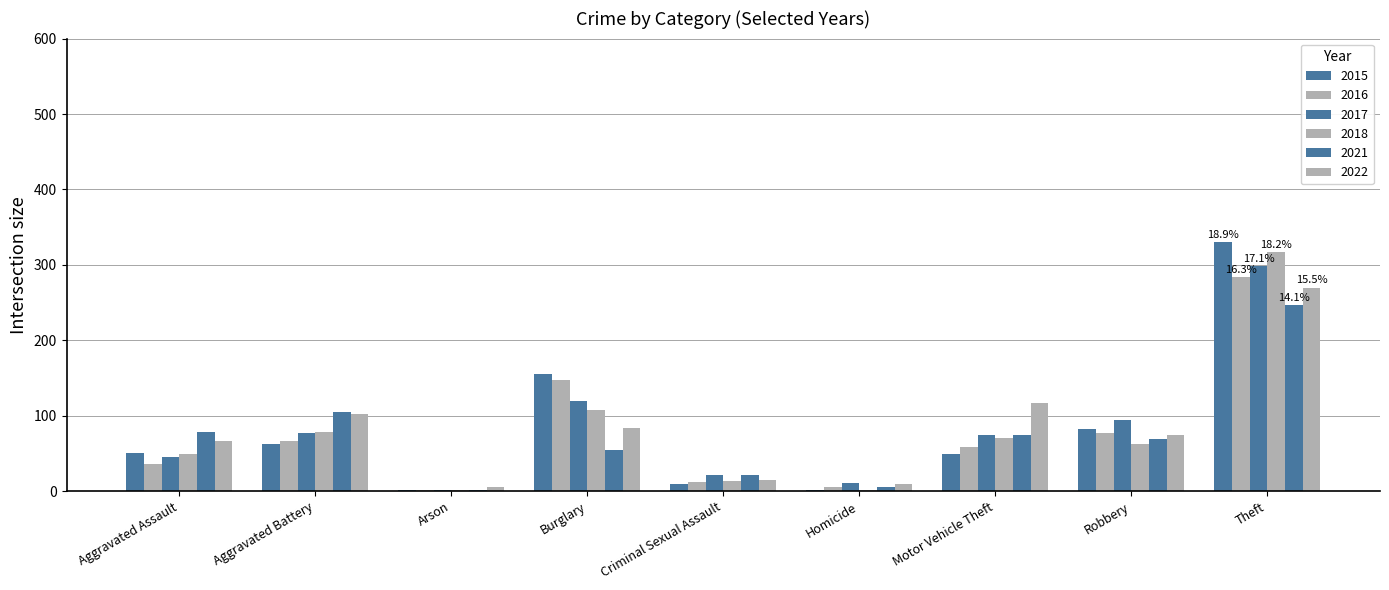

At how many categories does at least one series exceed 156?

1